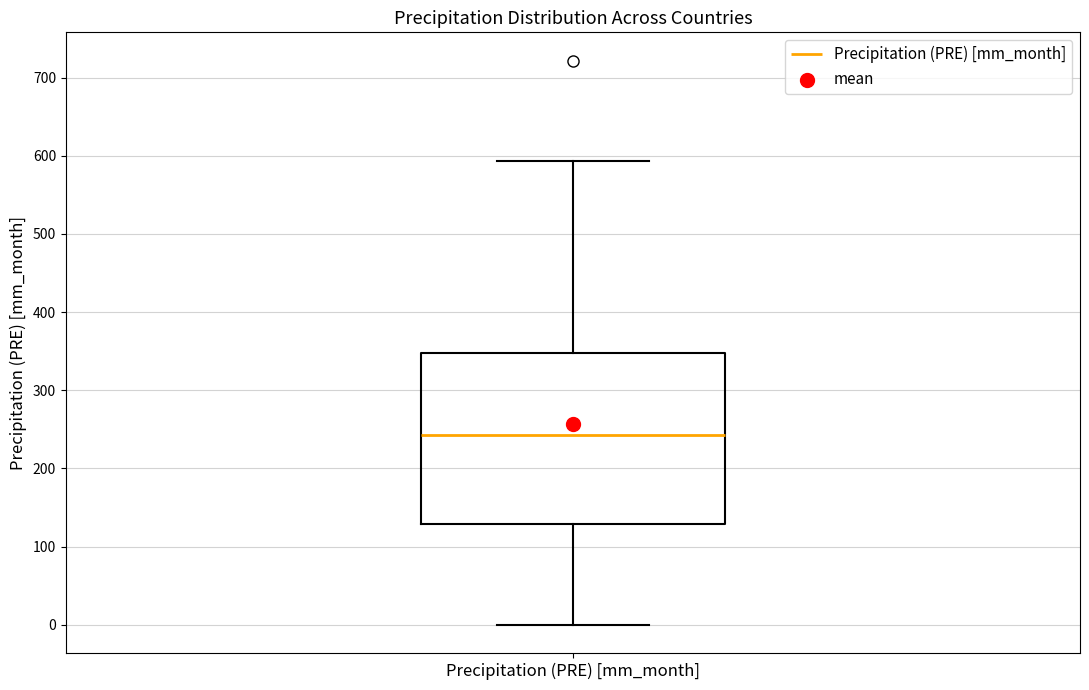

Transcribe this box plot: give where the median line is, the range the box spans, and where the two whiskers end, as read against the y-axis. The values are not printed on the chart, so give them approximately, as read against the axis.

median 240, box 130 to 350, whiskers 0 to 590